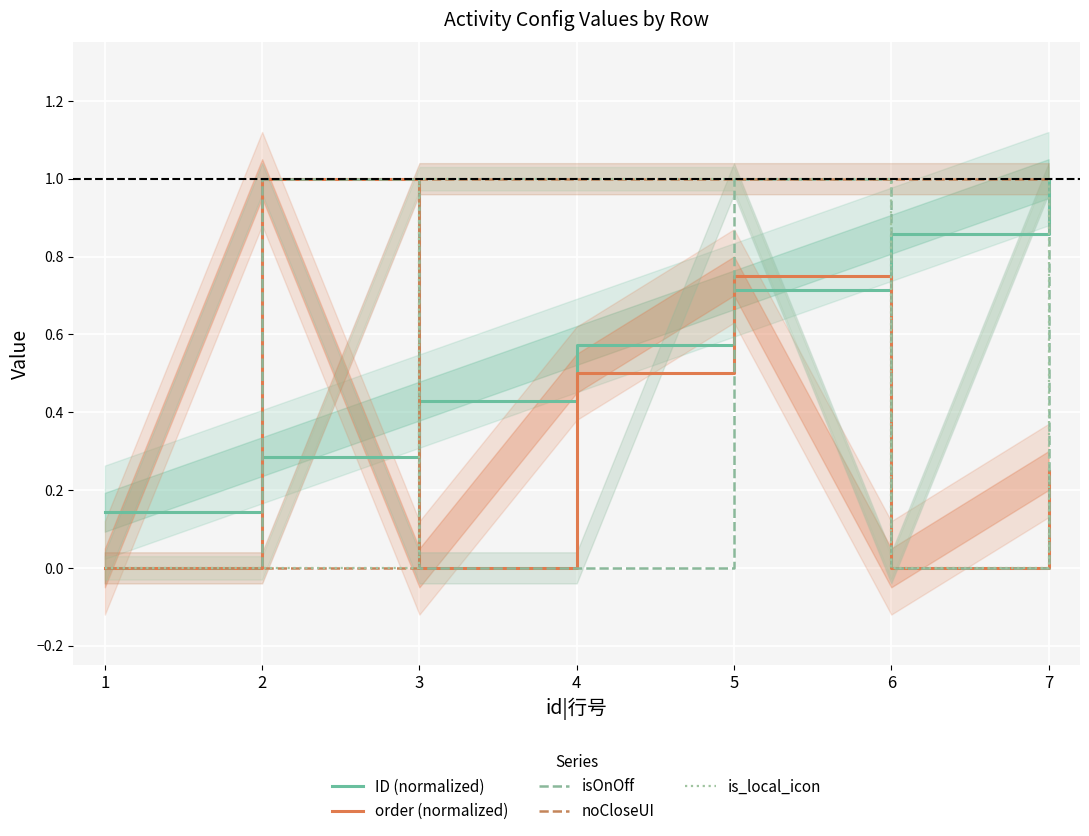

What is the value of the ID (normalized) point at the 7th from the left?

1.0